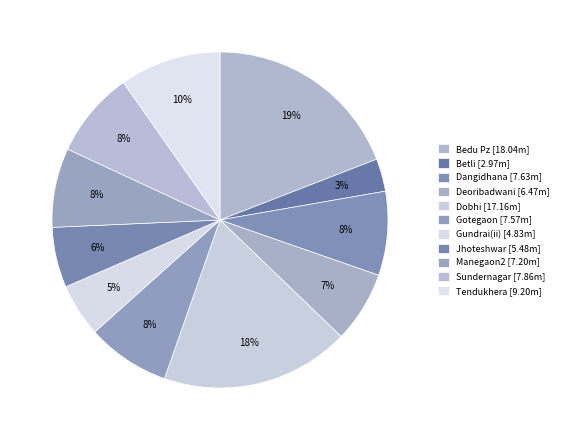

To the nearest percent, what is the difference between the Deoribadwani and Manegaon2 slice percentages?

1%